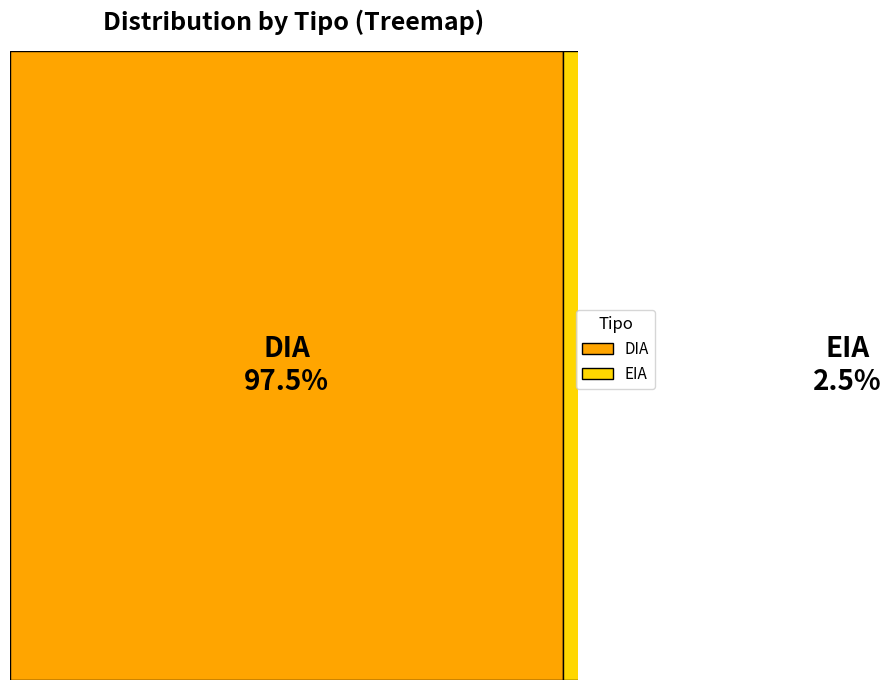

Does any single category account for the majority?

Yes